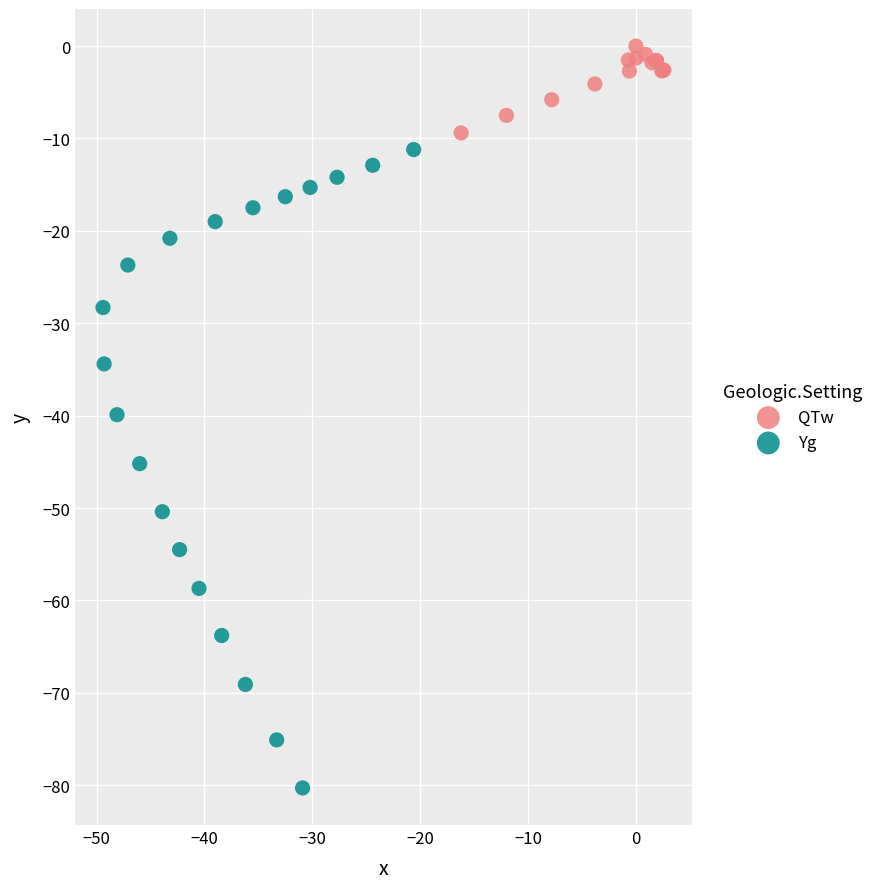

What are all the series names shown in the legend?

QTw, Yg